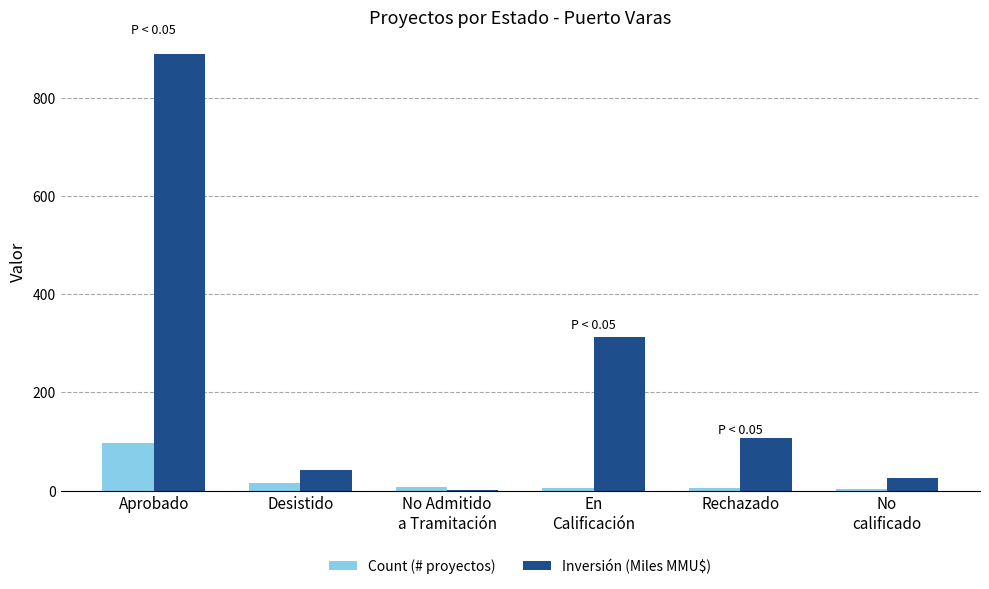

True or false: Count (# proyectos) has a value of 148.7 at Aprobado.

False